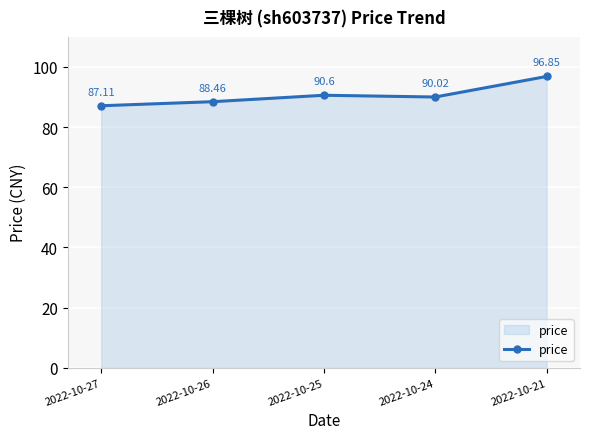

Which category has the highest value across all series?

2022-10-21